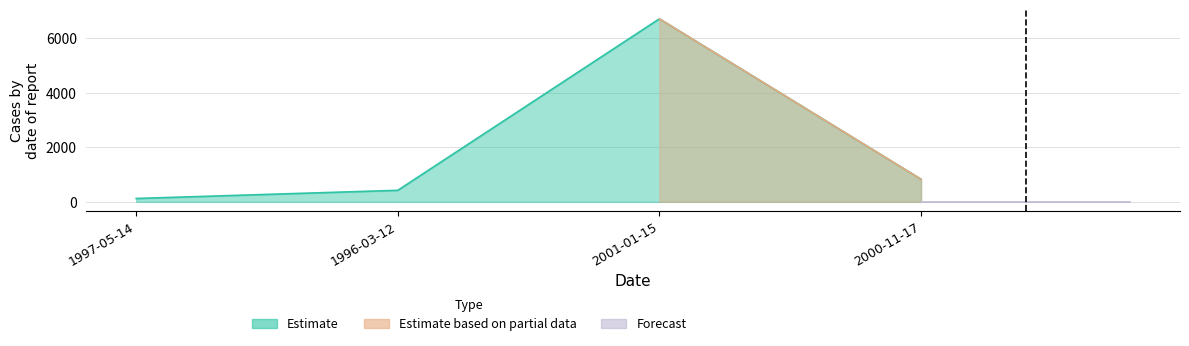

What is the difference between the maximum and minimum values?

6598